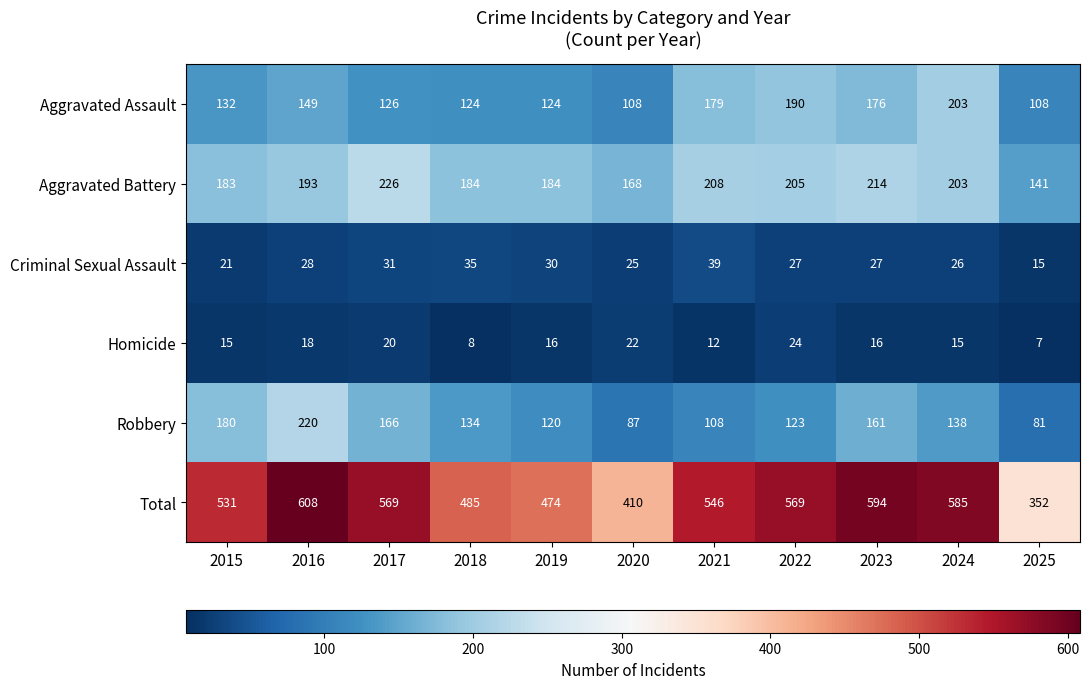

Is it true that Homicide equals 12 at 2021?

True